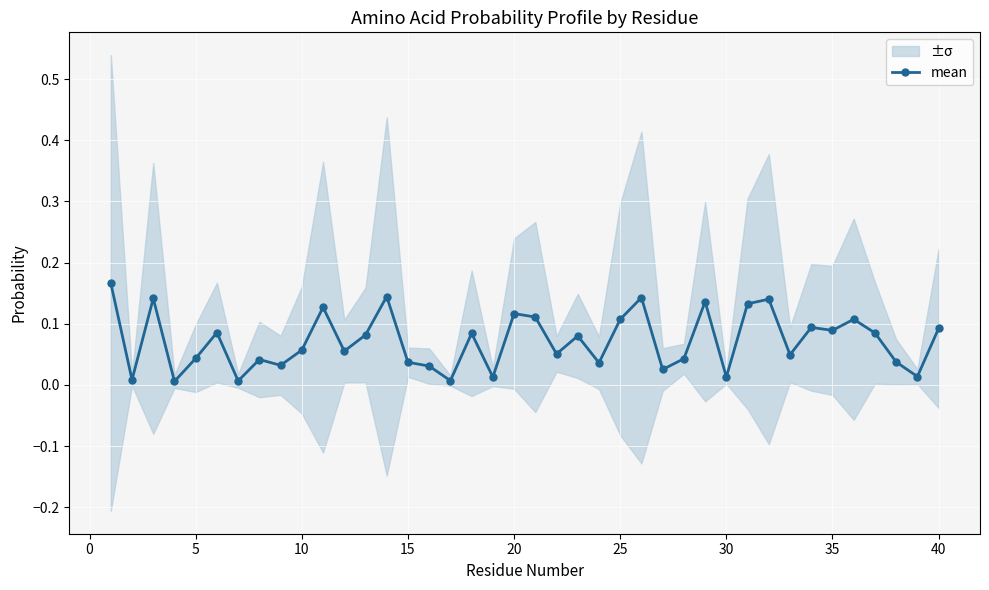

How many interior local peaks (higher than both neighbors) does the data have?

13